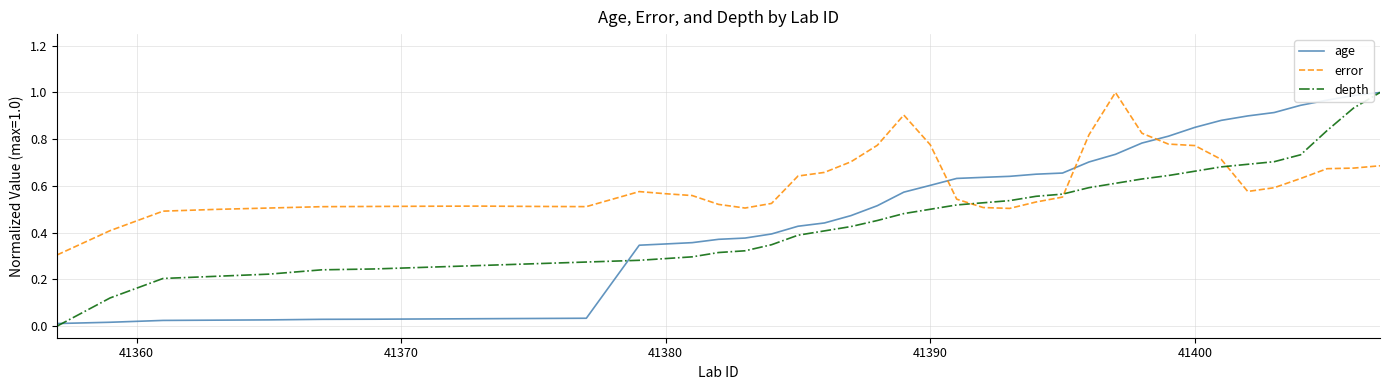

Which series has the largest total across all categories?

error